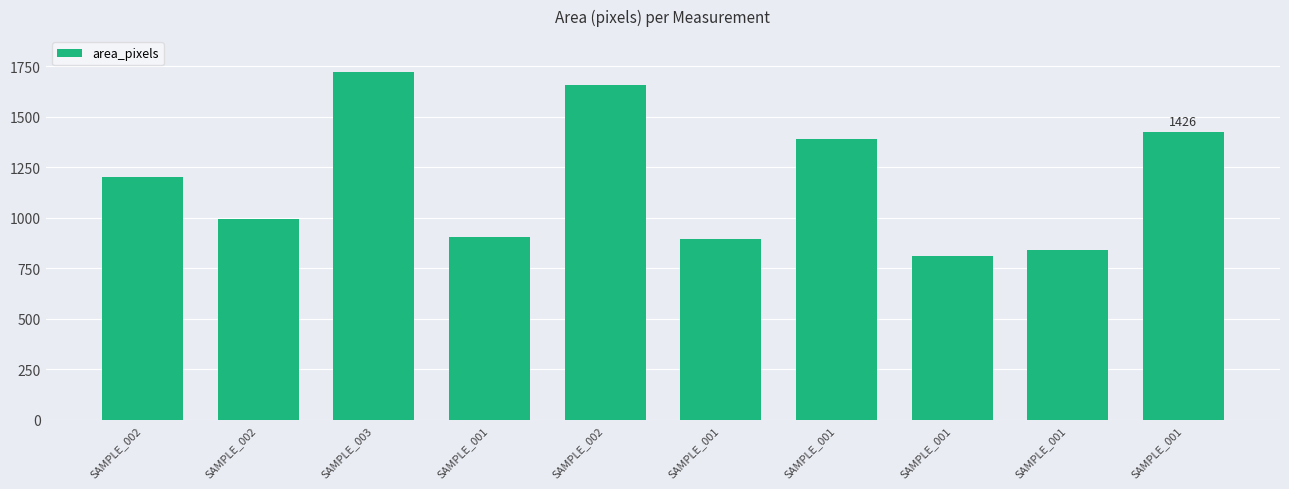

How many categories are shown in the chart?

10